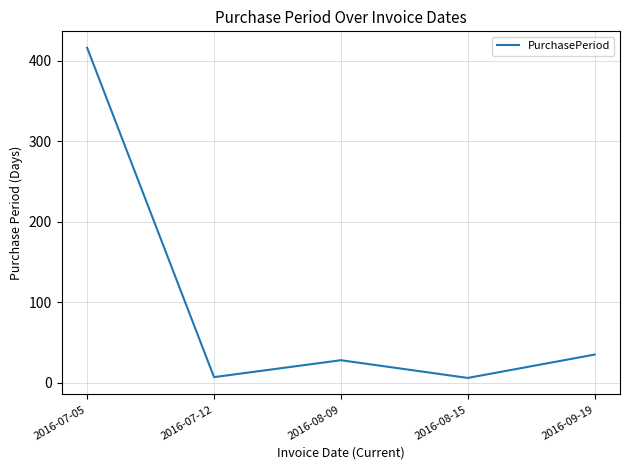

What is the change in value from 2016-07-12 to 2016-08-15?

-1